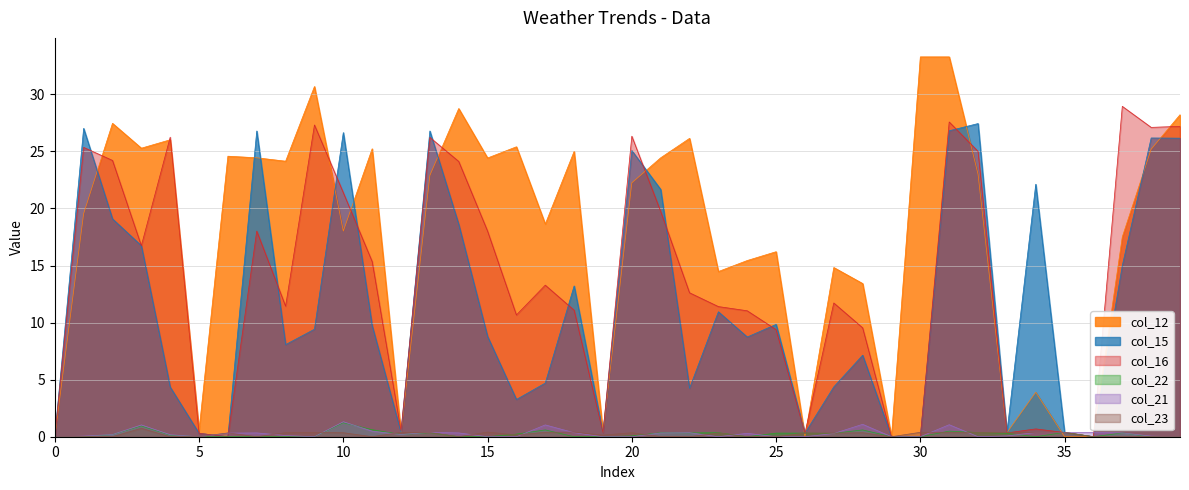

What are all the series names shown in the legend?

col_12, col_15, col_16, col_22, col_21, col_23